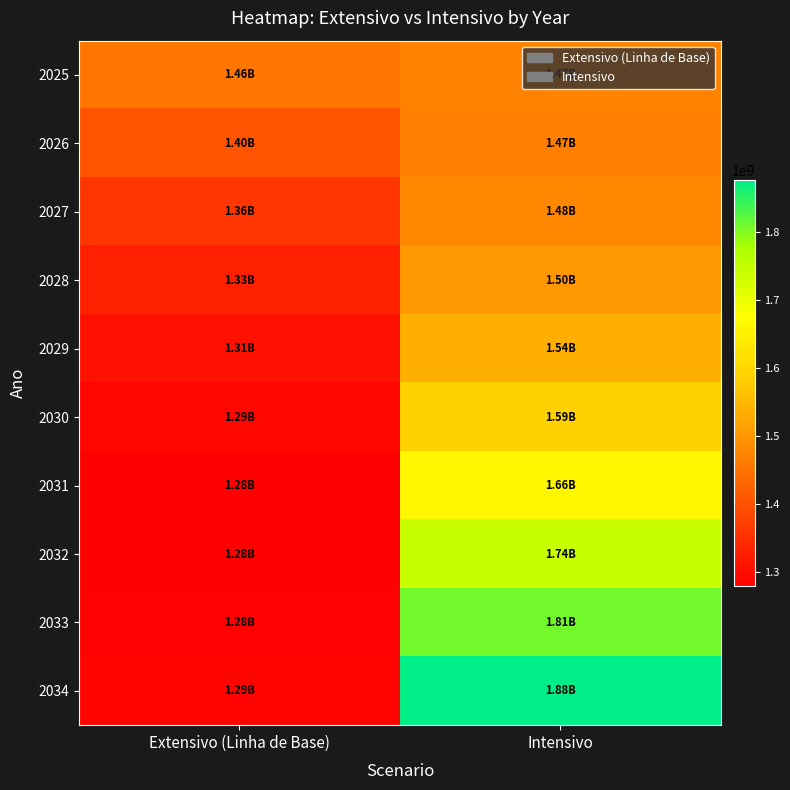

What is the maximum value shown in the chart?

1875623114.5